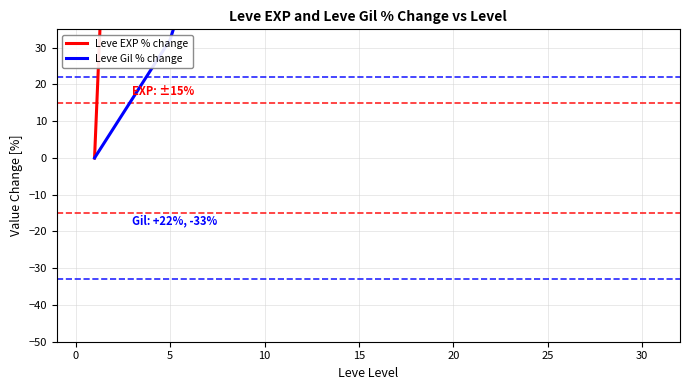

The Leve Gil % change series shows 176.7 at 25. True or false?

True